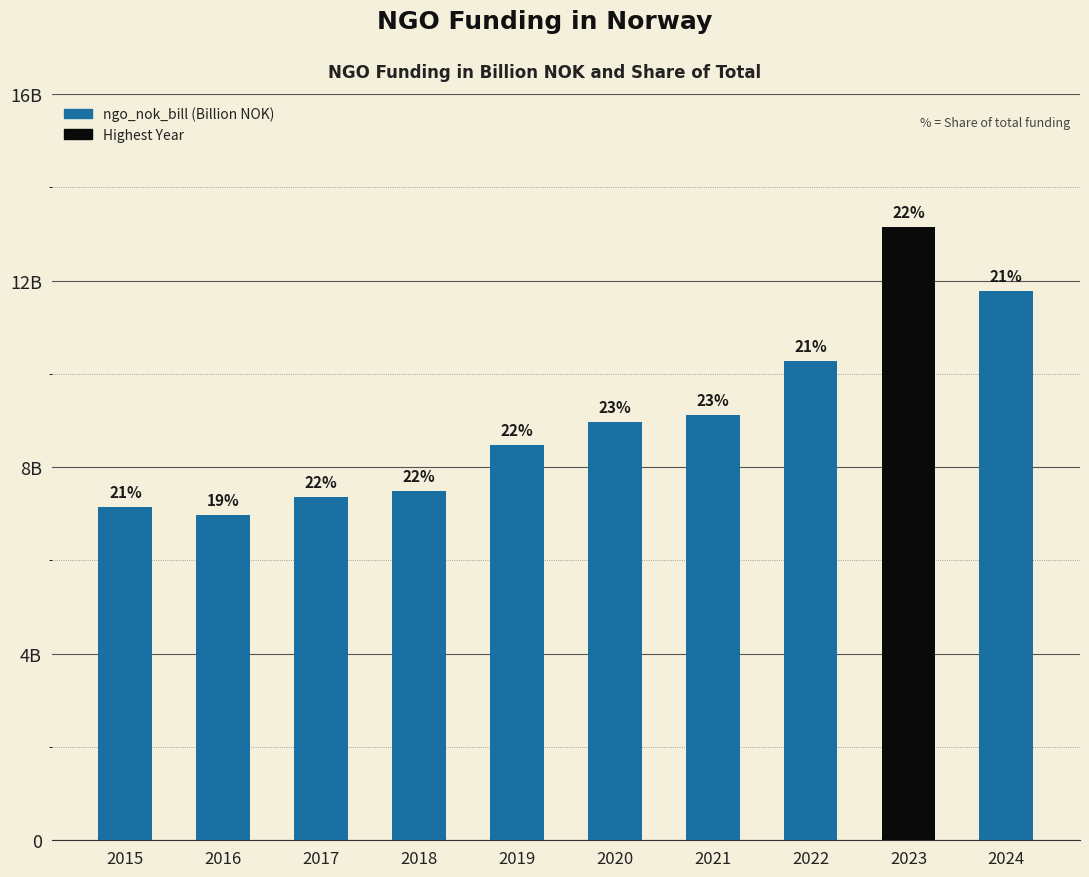

Does the chart contain any negative values?

No